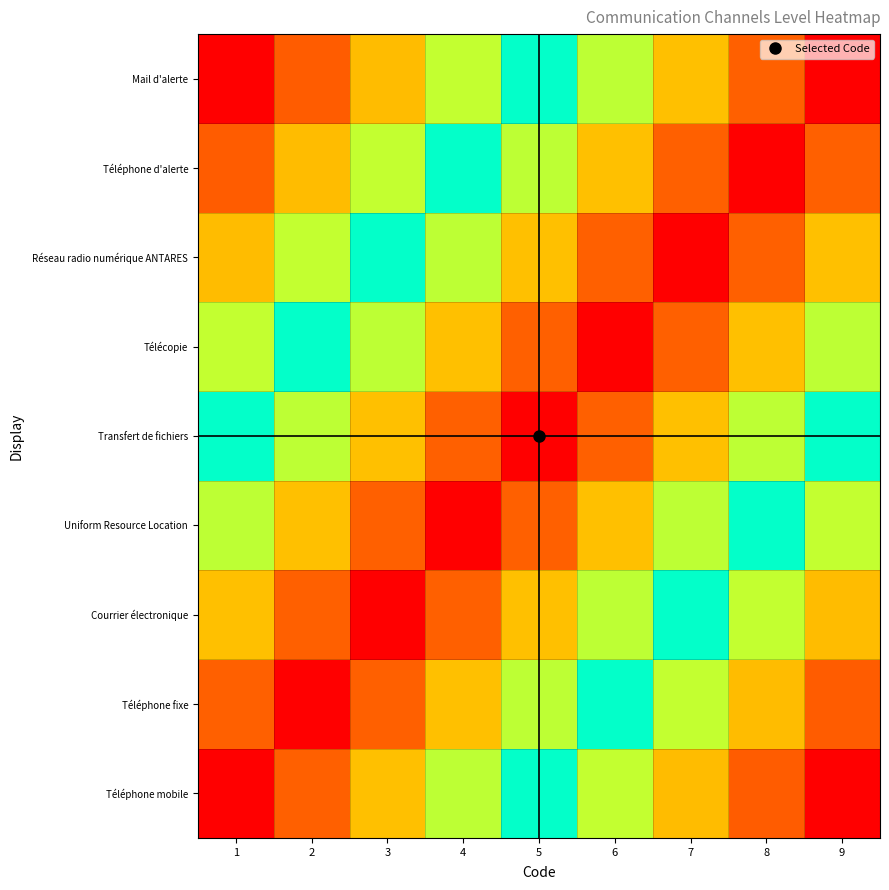

Which series has the widest spread of values?

Téléphone mobile